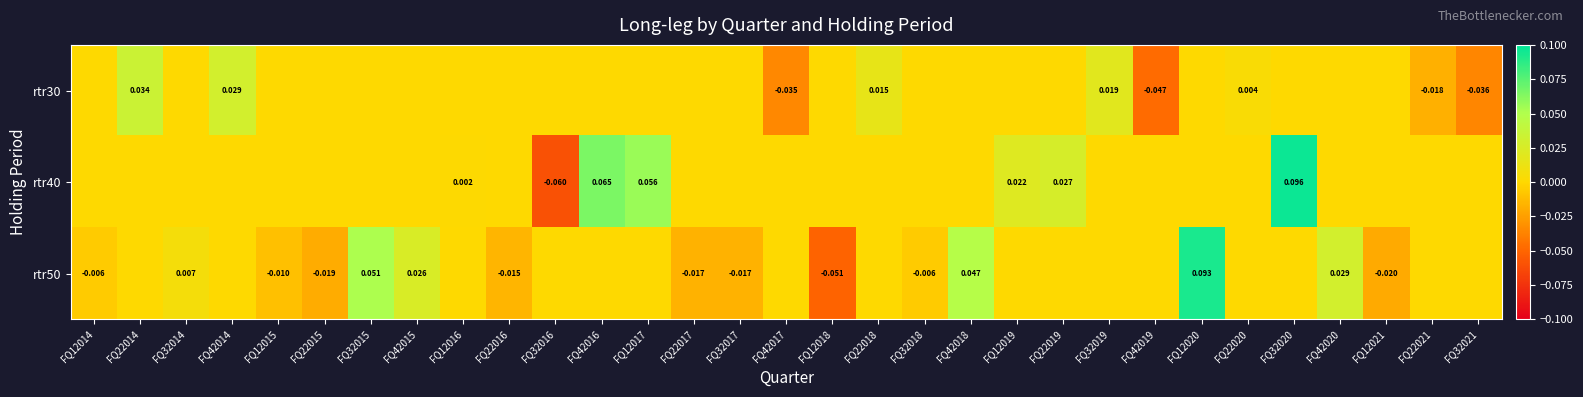

Is the value of rtr50 at FQ32015 greater than the value of rtr30 at FQ32019?

Yes